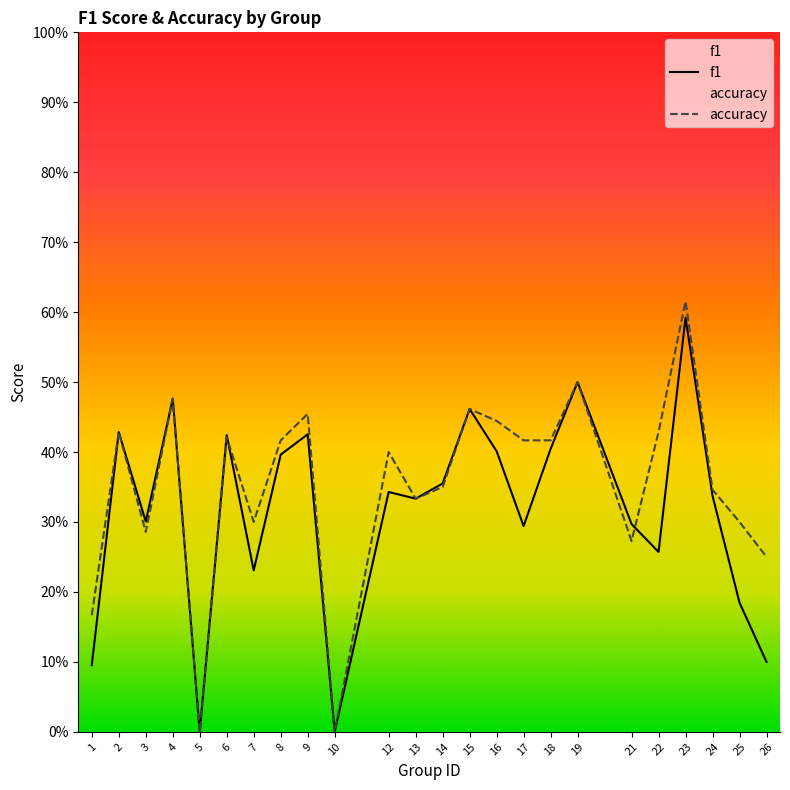

The f1 series shows 0.4 at 16. True or false?

True